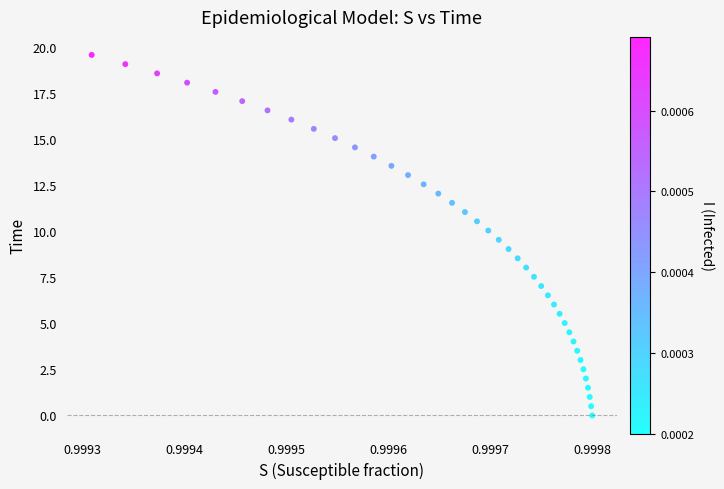

What is the range of Y values (max minus min)?

19.6